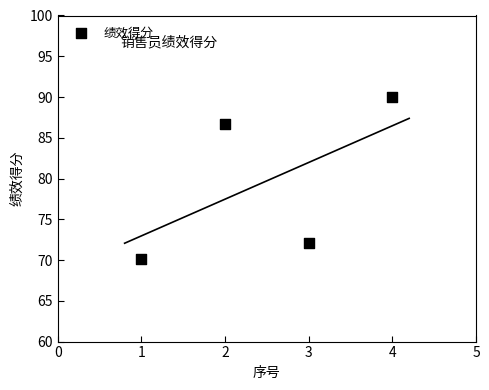

What Y value in the scatter plot is closest to 80?

86.7